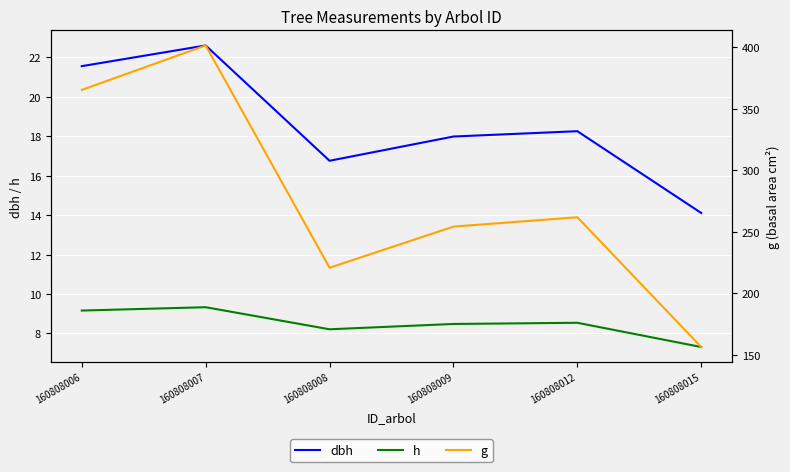

Is it true that h equals 8.2 at 160808008?

True